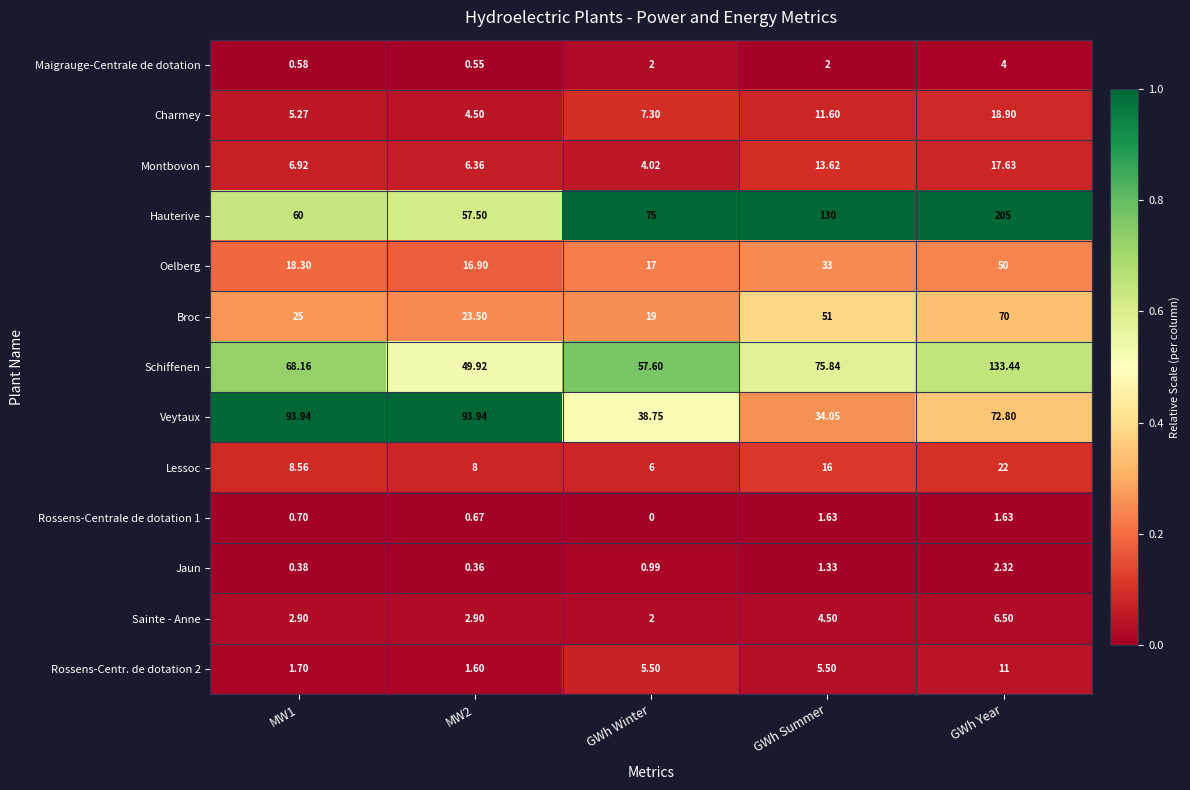

Which series has the largest range (max minus min)?

Hauterive